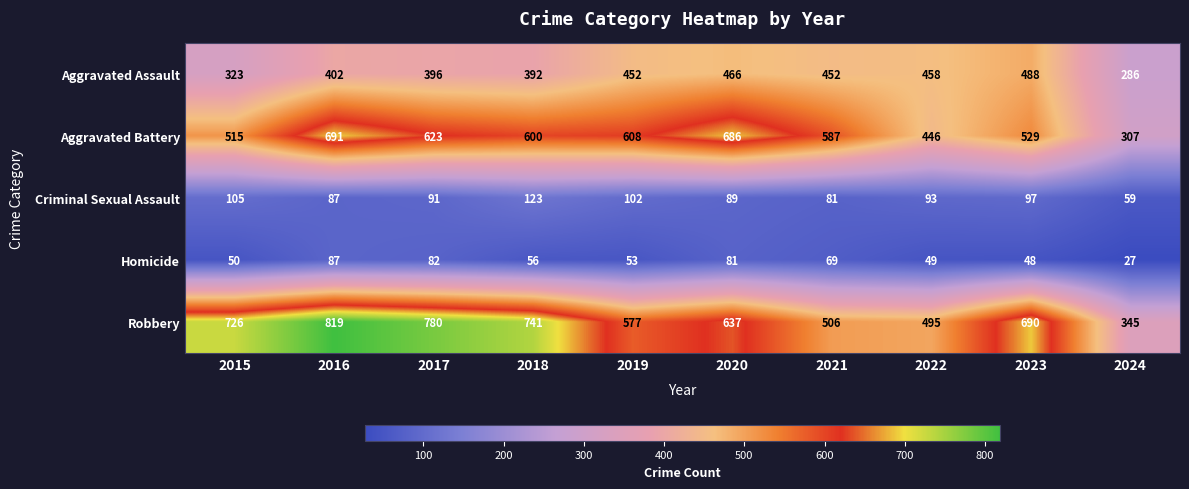

List the series in order of their peak value, highest first.

Robbery, Aggravated Battery, Aggravated Assault, Criminal Sexual Assault, Homicide